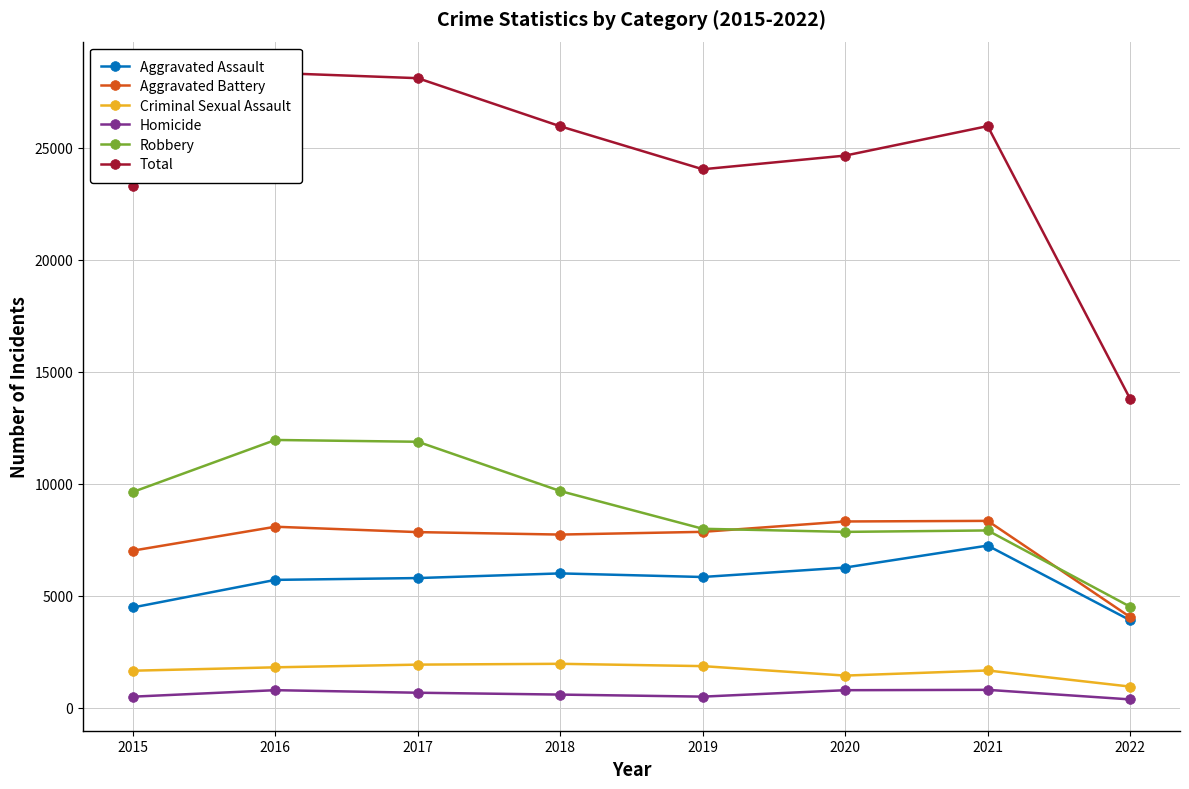

At how many categories does at least one series exceed 11398?

8